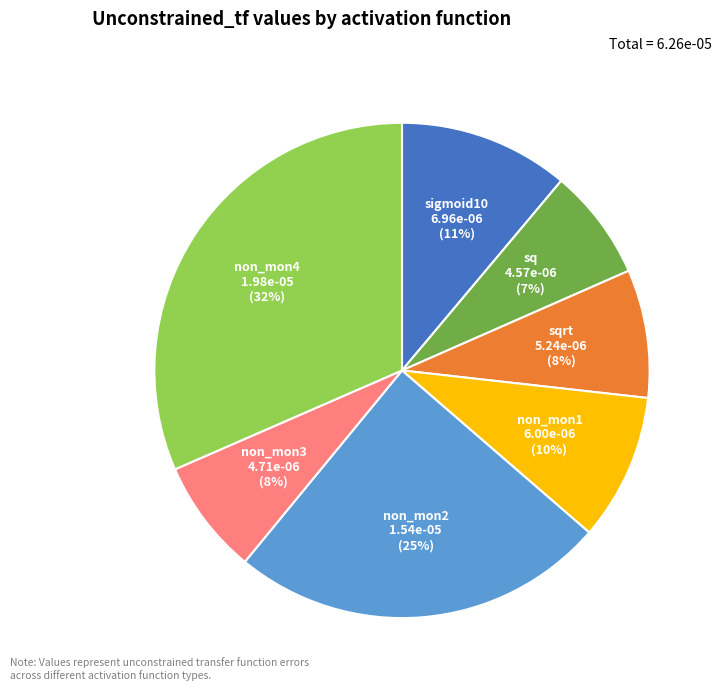

Between sqrt and sigmoid10, which is larger?

sigmoid10